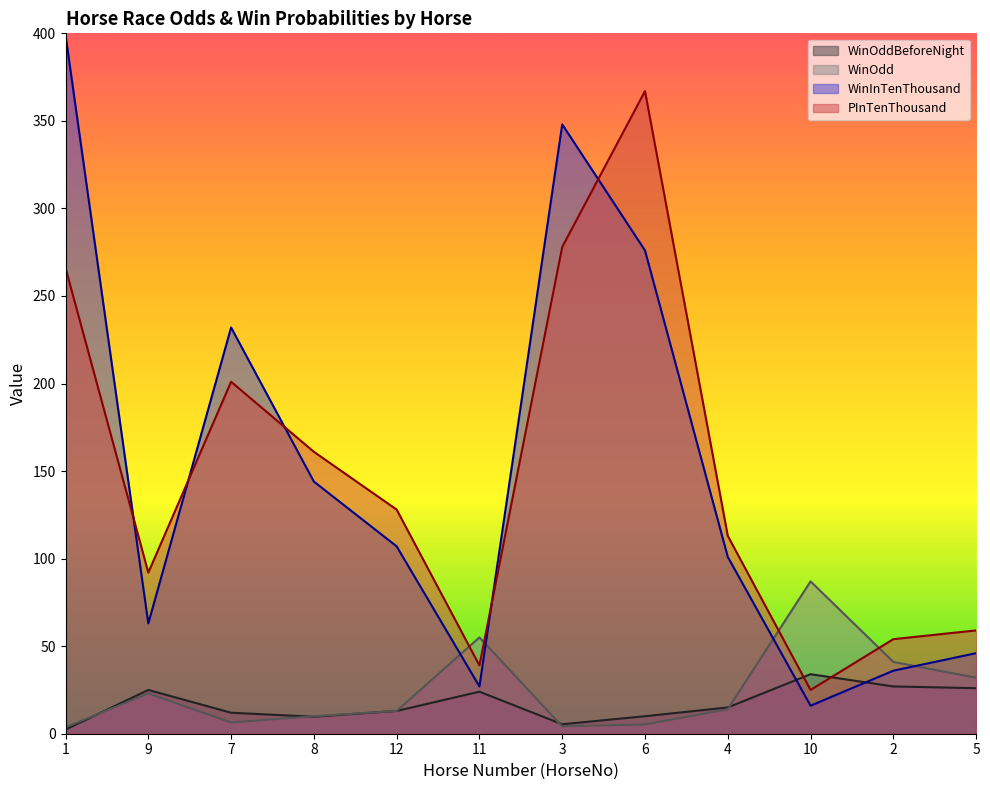

What is the average value of the PInTenThousand series?

148.6